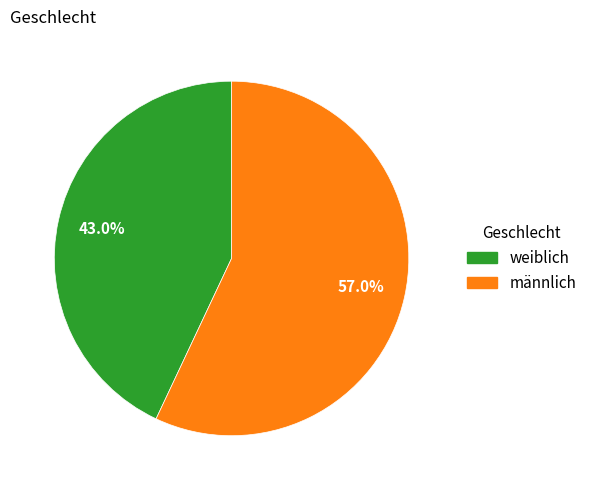

To the nearest percent, what portion does weiblich represent?

43%